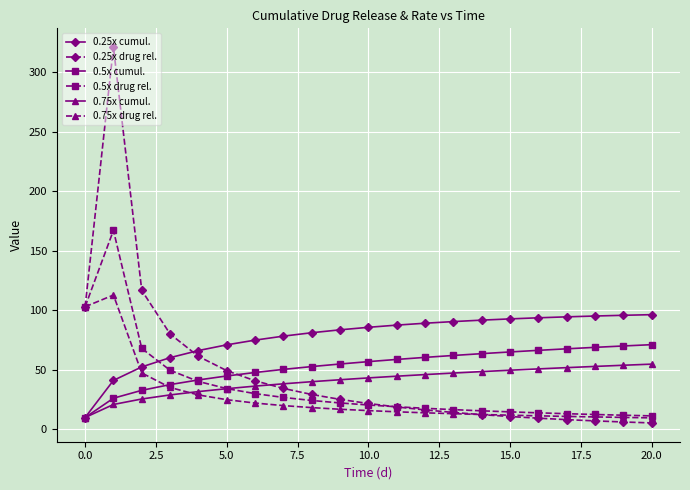

Does the chart display data point markers on the line(s)?

Yes